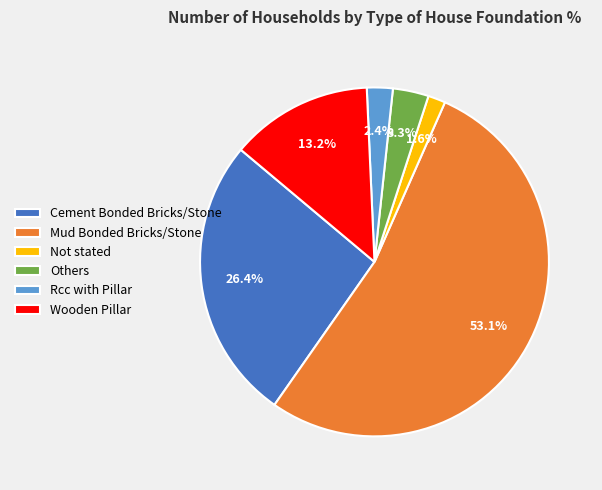

What portion of the pie excludes Not stated?

98.4%